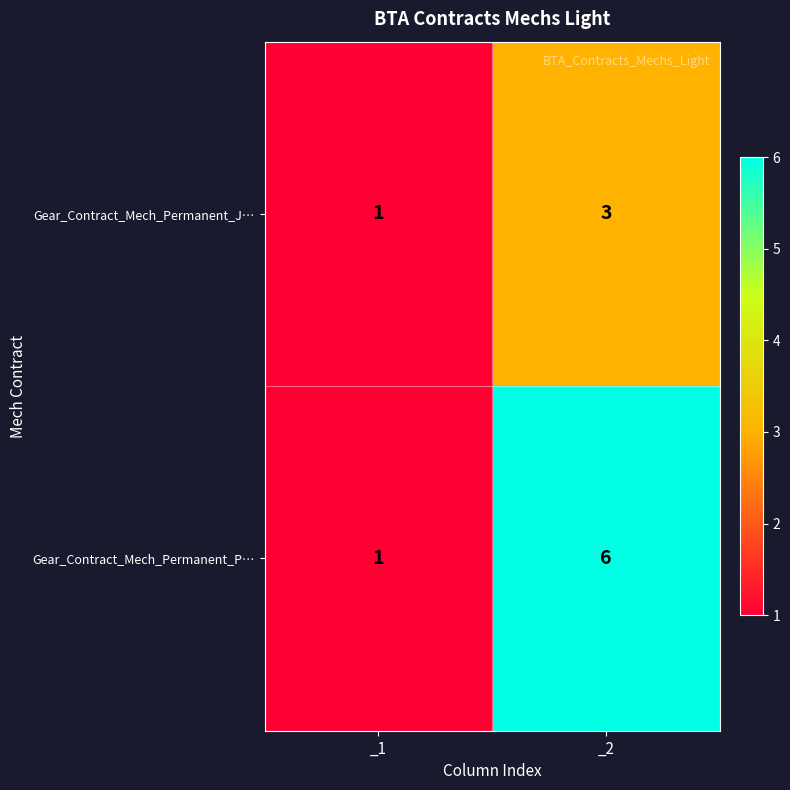

Reading left to right, transcribe all the data shown in this chart.

Gear_Contract_Mech_Permanent_J…: 1	3
Gear_Contract_Mech_Permanent_P…: 1	6